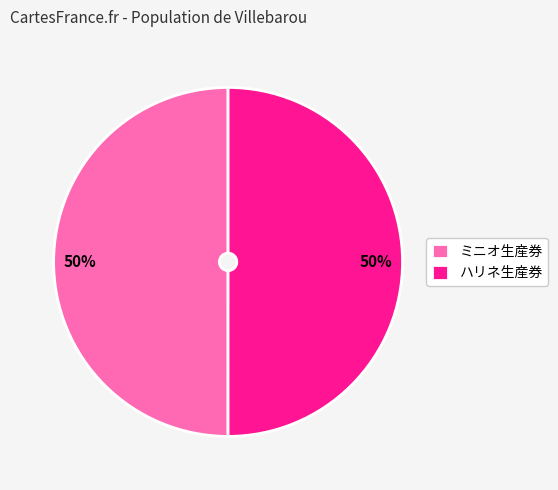

What is the ratio of the value at ミニオ生産券 to the value at ハリネ生産券?

1.0